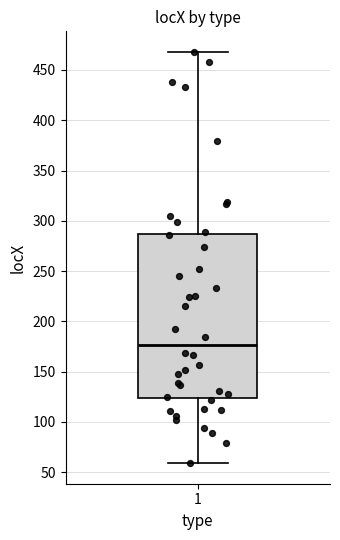

Where is the lower edge of the box at x = 1 on the y-axis? The values are not printed on the chart, so give them approximately, as read against the axis.

125